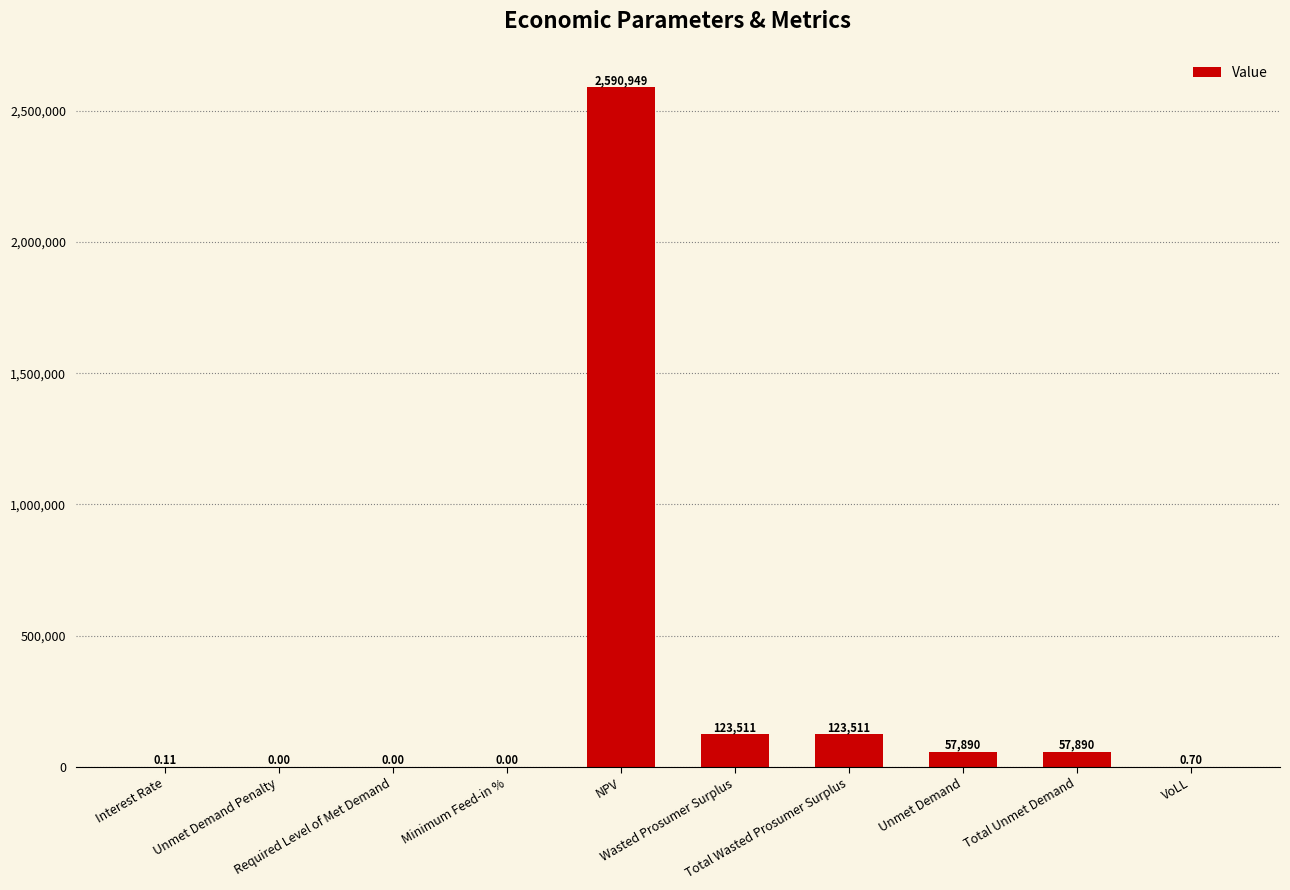

Are the bars horizontal?

No